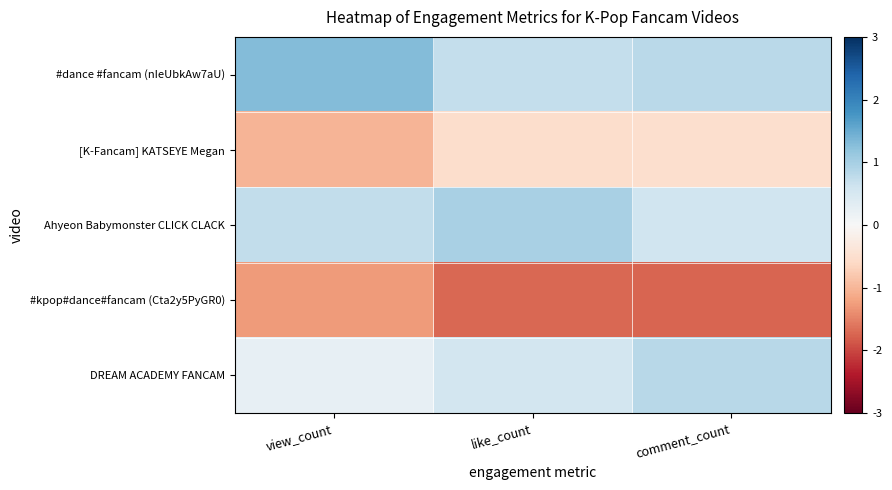

Which series has the widest spread of values?

DREAM ACADEMY FANCAM